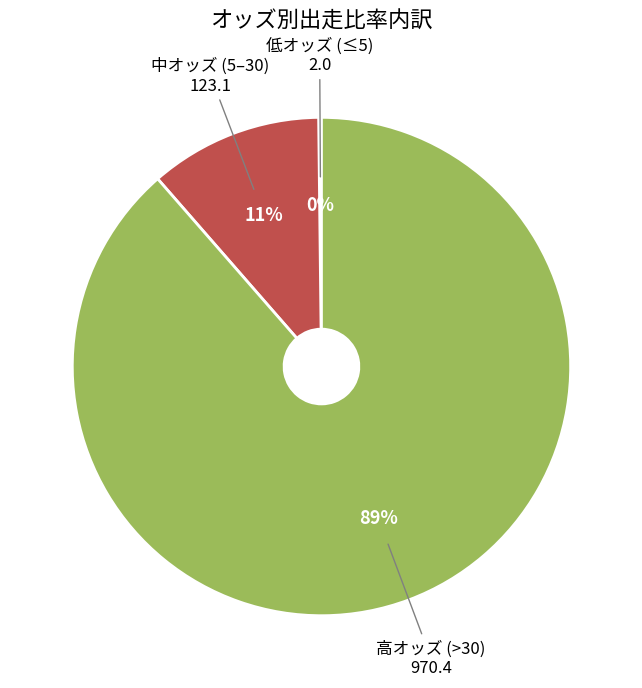

Is 高オッズ (>30) the majority of the pie?

Yes